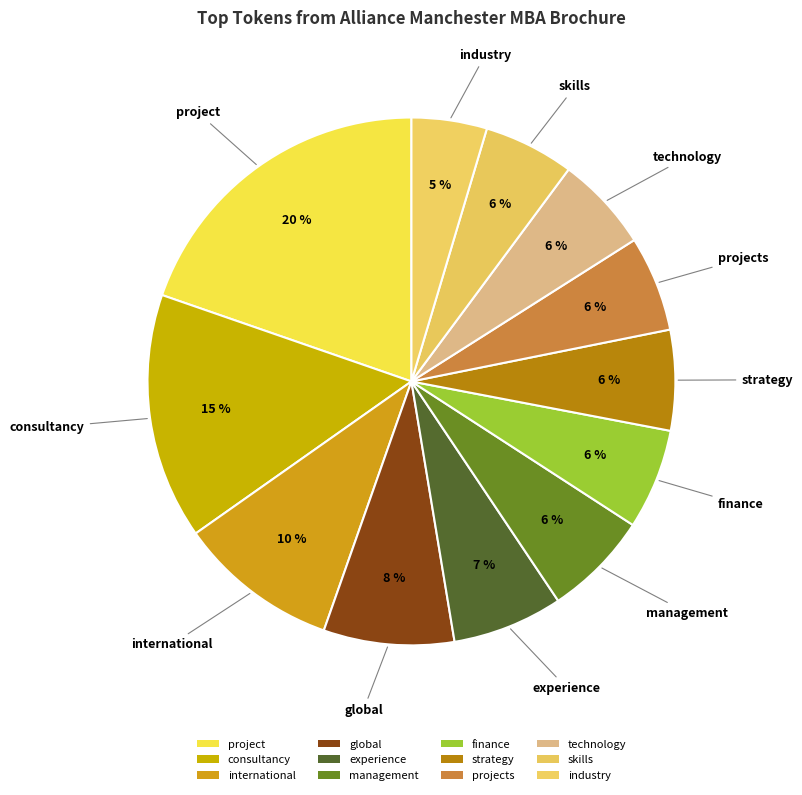

Combined, do finance and international account for over 50%?

No